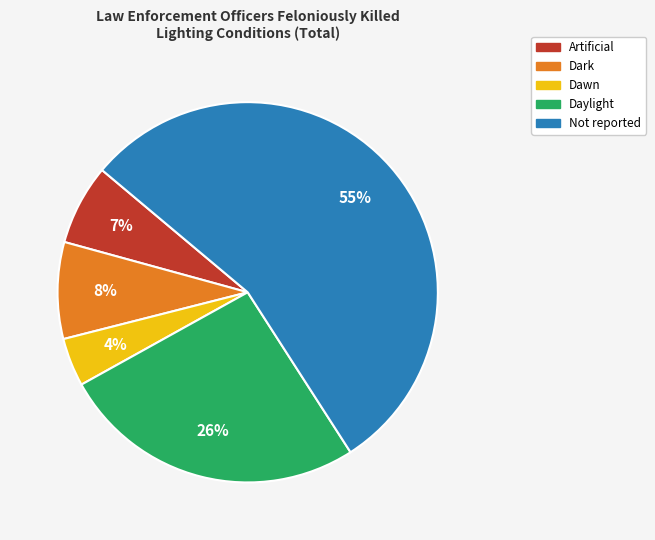

Which category has the biggest portion of the pie?

Not reported